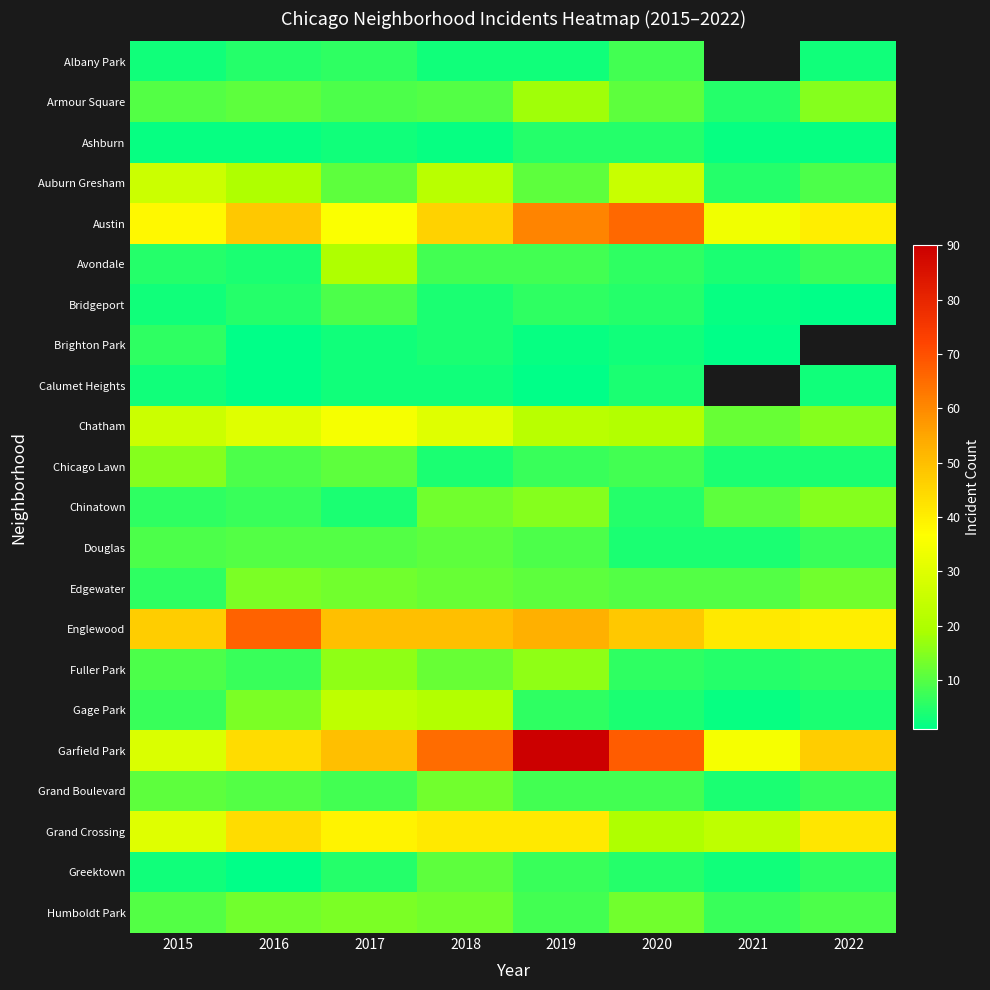

Which series changed the most between 2015 and 2020?

Garfield Park